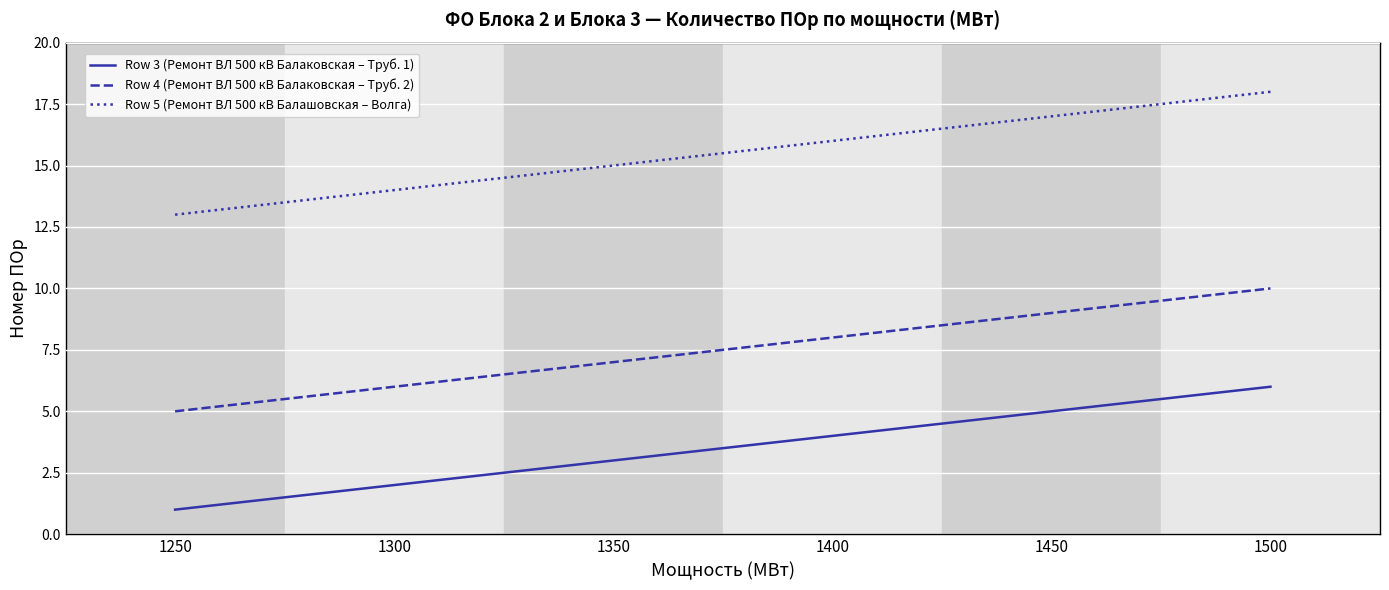

At which category is the sum across all series the highest?

1500